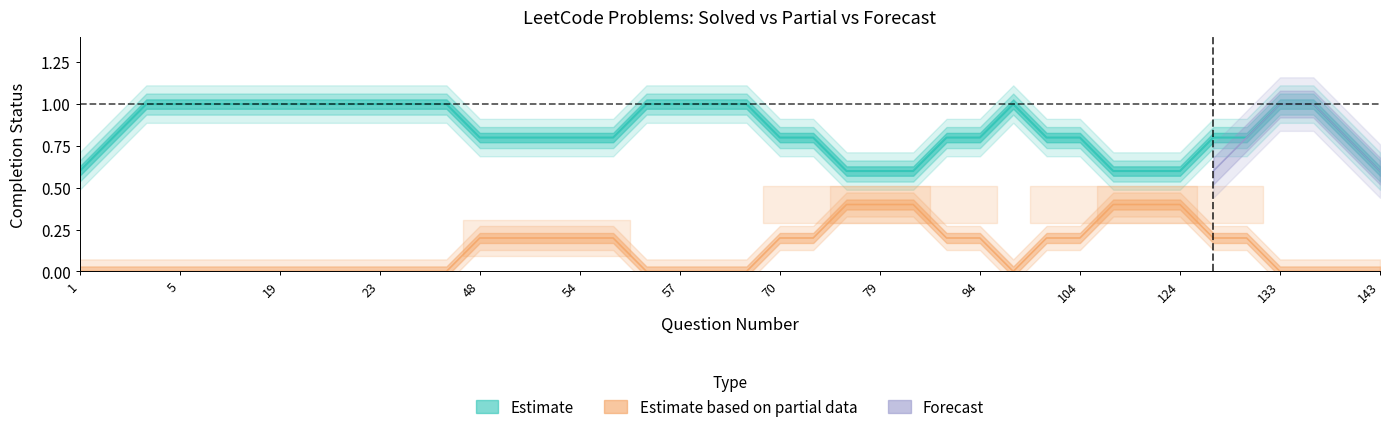

In Partial, how many points are higher than both neighbors (excluding endpoints)?

5